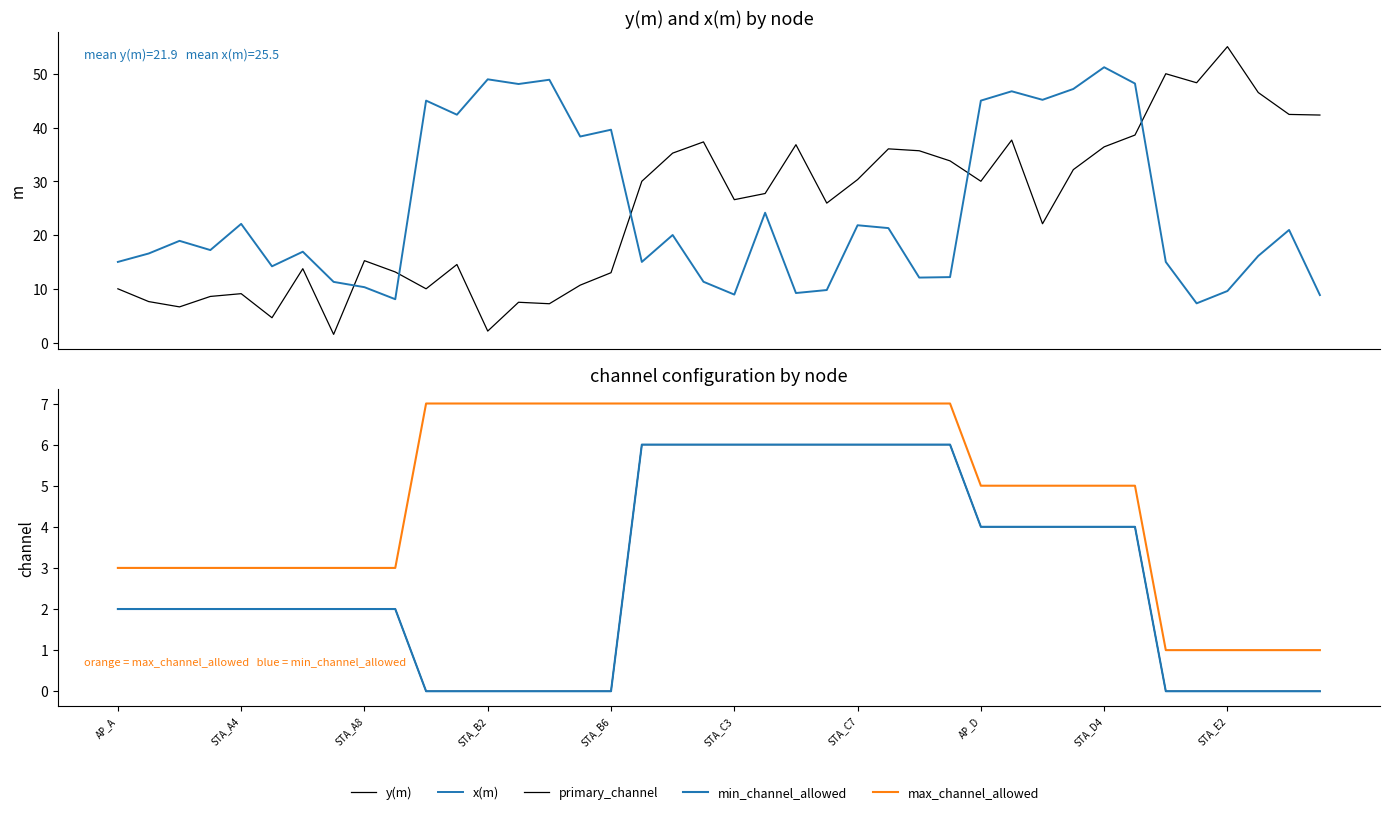

What is the sum of all x(m) values?

988.7